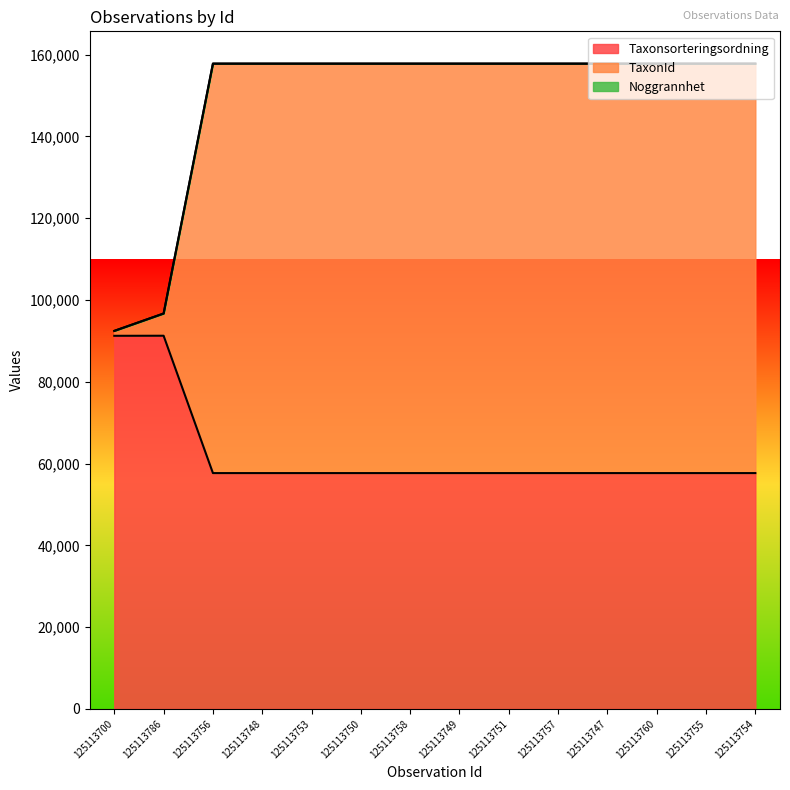

The Taxonsorteringsordning series shows 86380 at 125113749. True or false?

False